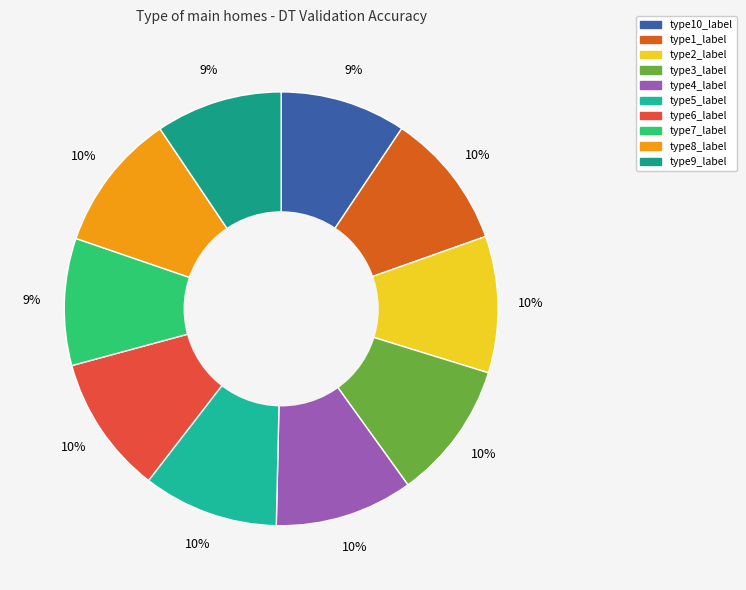

How many slices are in this pie chart?

10